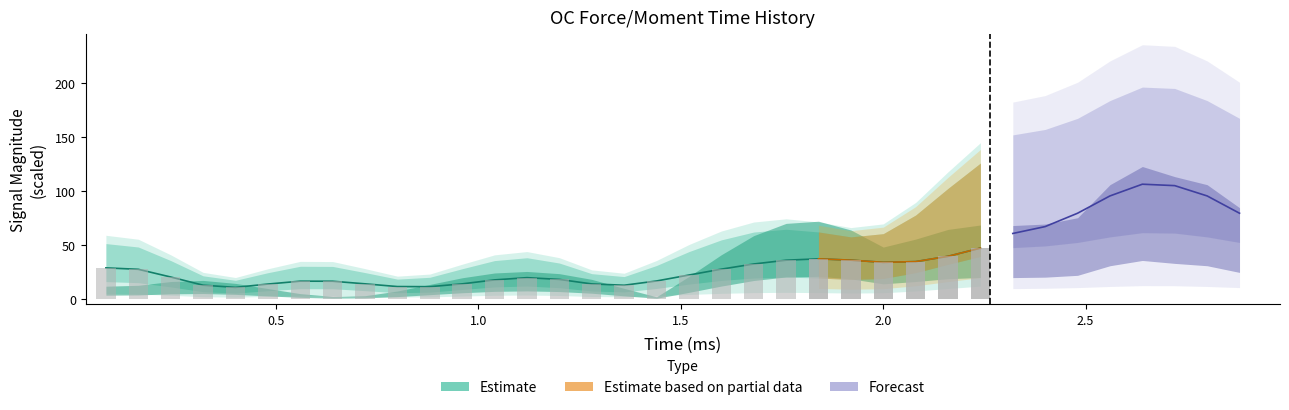

The Nij series shows 0.0 at 0.64. True or false?

False